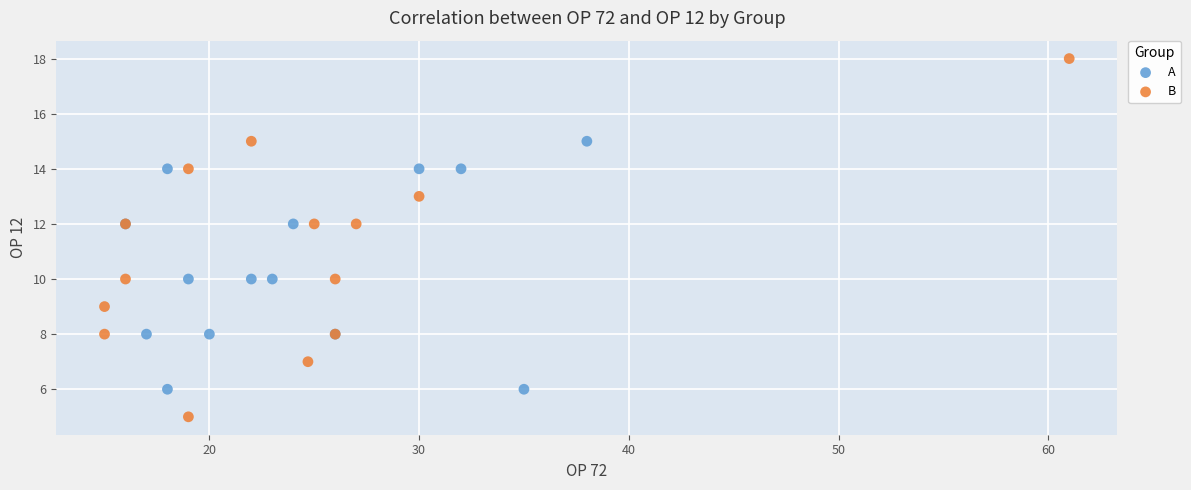

Which series contains the highest Y value?

B